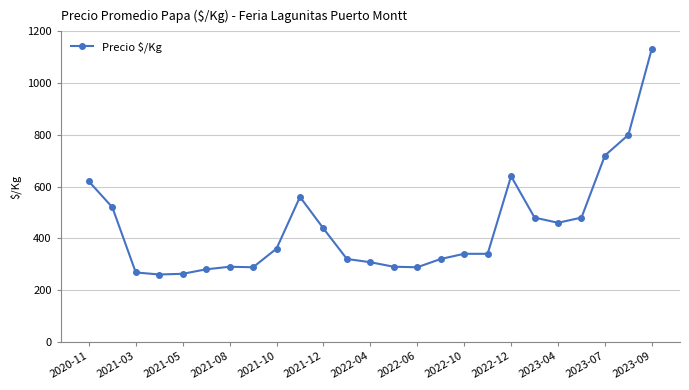

True or false: there are more than 2 points higher than both neighbors.

True